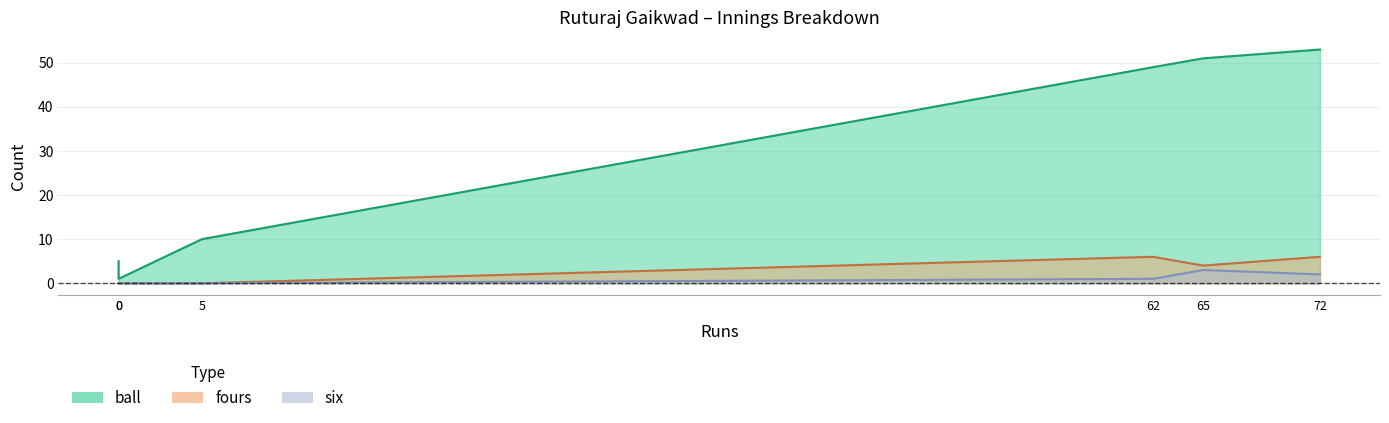

True or false: six and fours intersect in this chart.

False